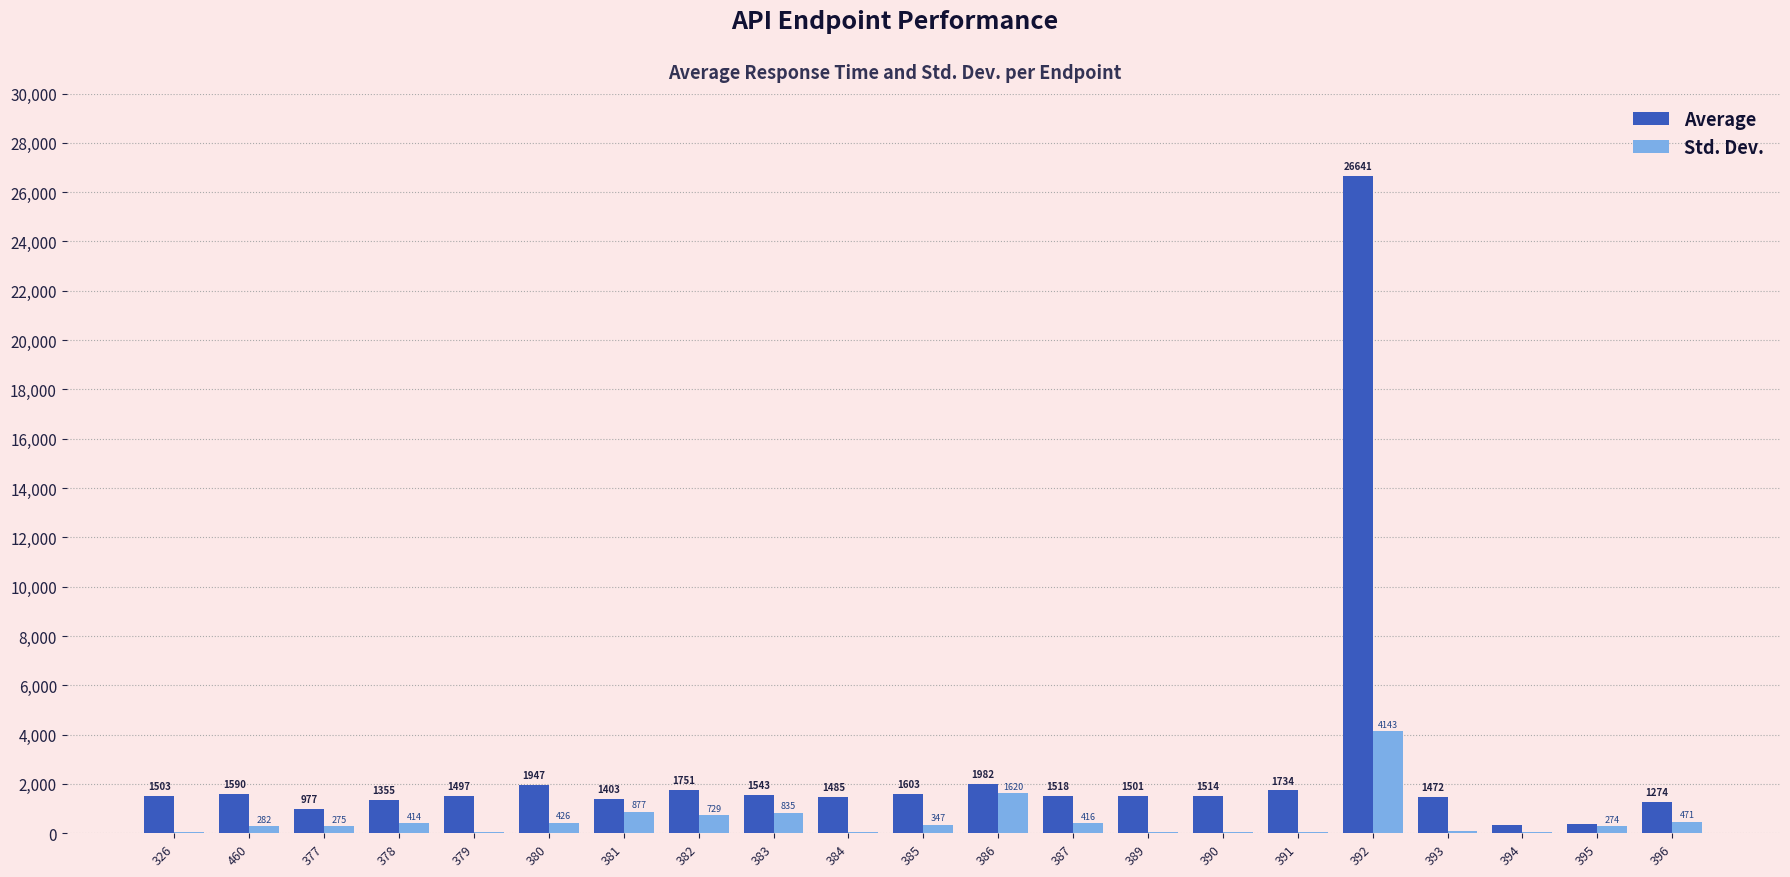

Which series changed the most between 385 and 396?

Average